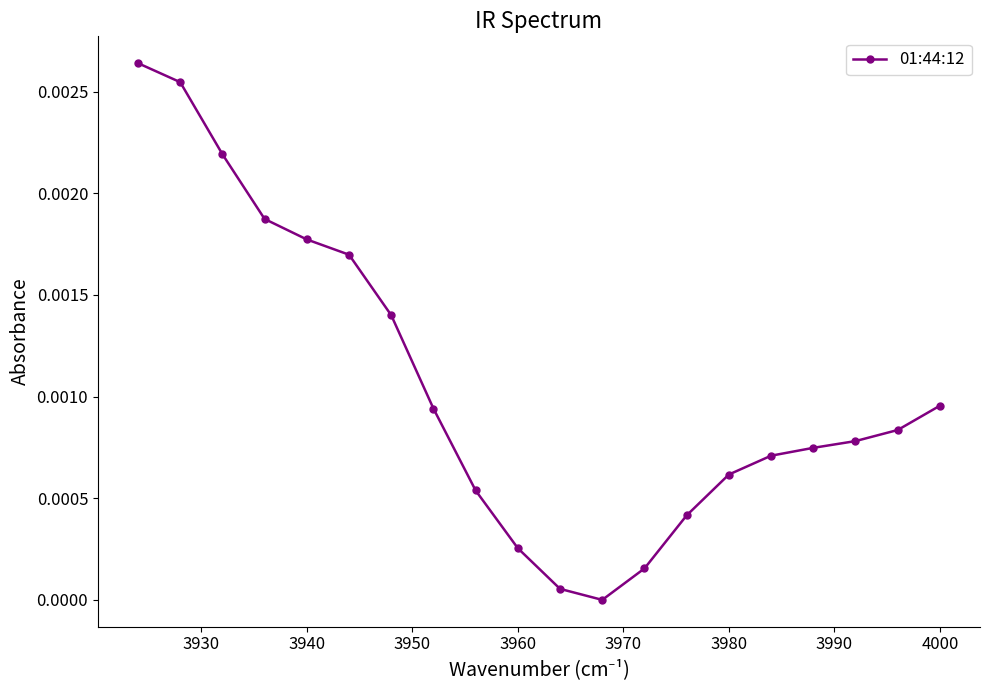

Count the number of data series in this chart.

1